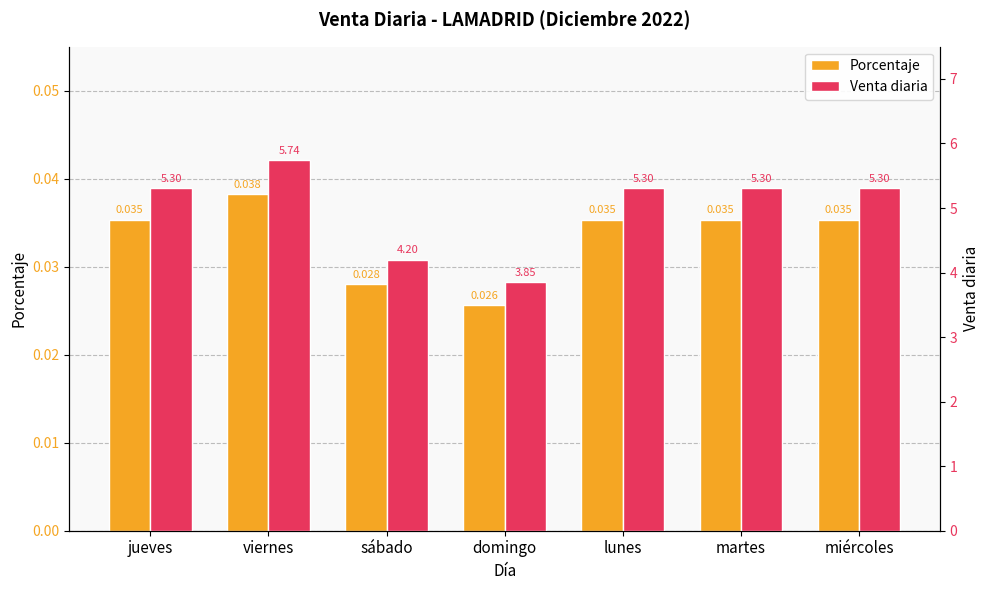

List the series in order of their peak value, lowest first.

Porcentaje, Venta diaria